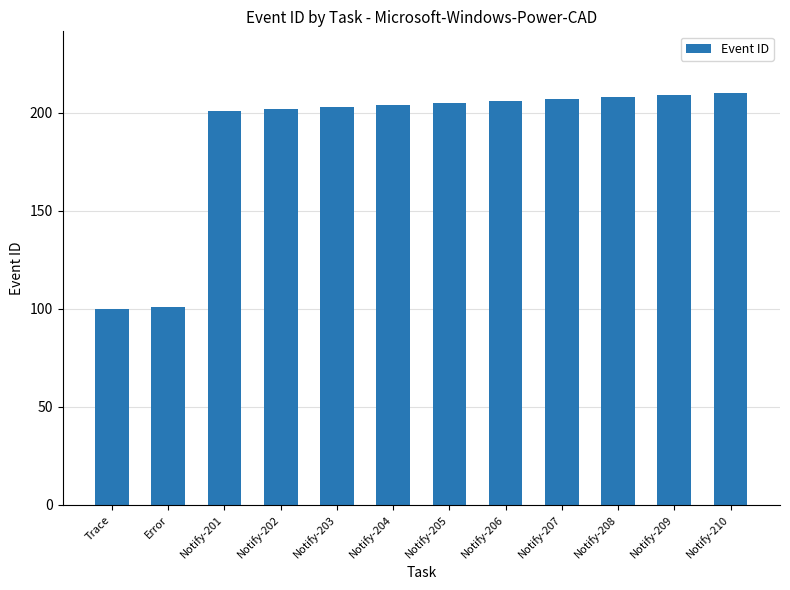

What is the minimum value shown in the chart?

100